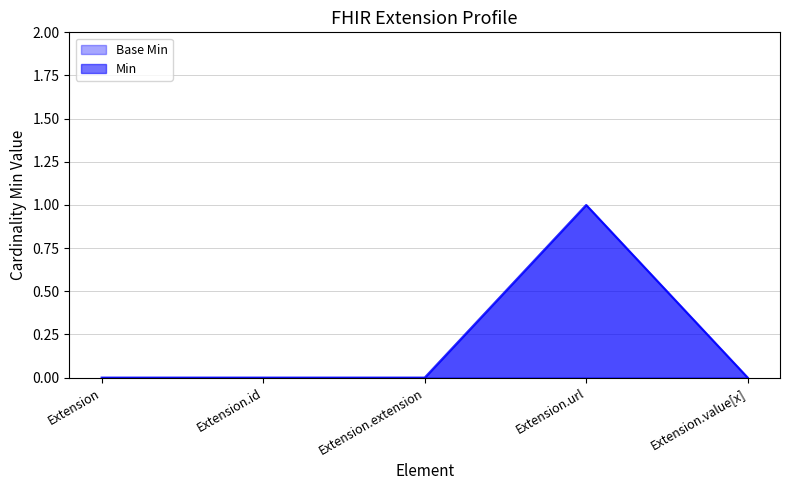

Which category has the lowest value across all series?

Extension